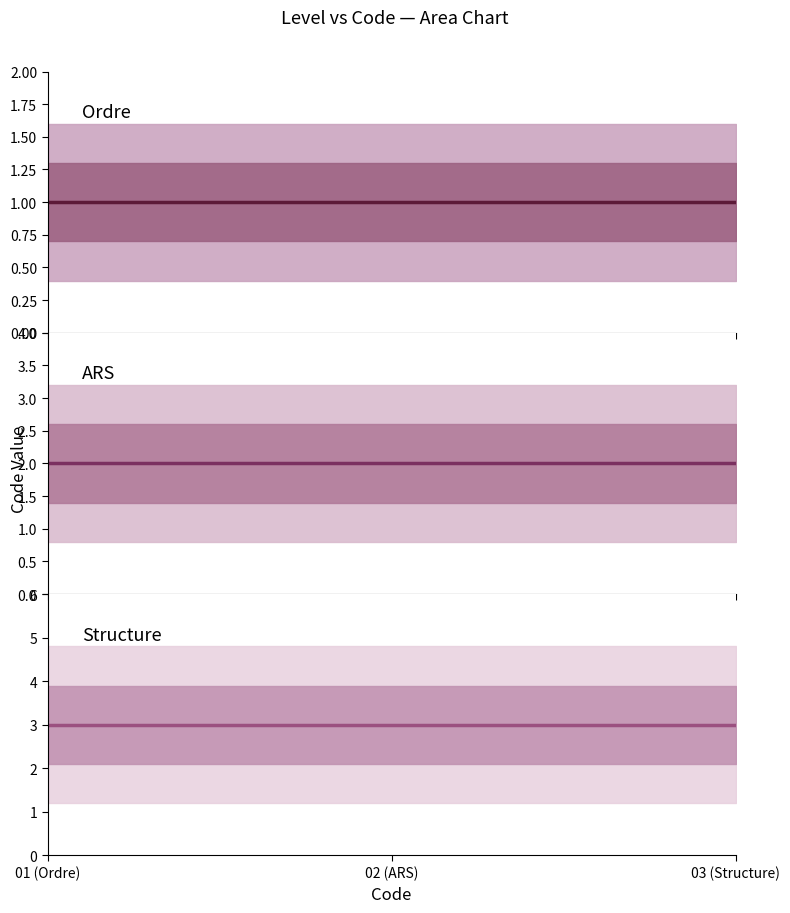

Which has a higher value, 01 (Ordre) or 03 (Structure)?

01 (Ordre)